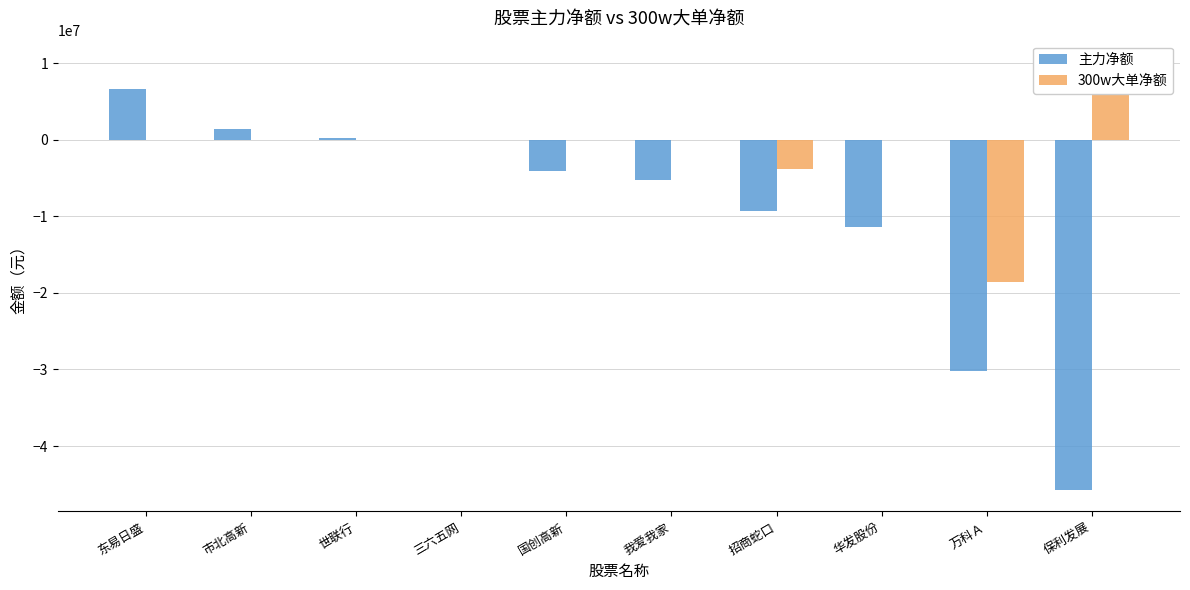

Rank the series by their average value, from highest to lowest.

300w大单净额, 主力净额